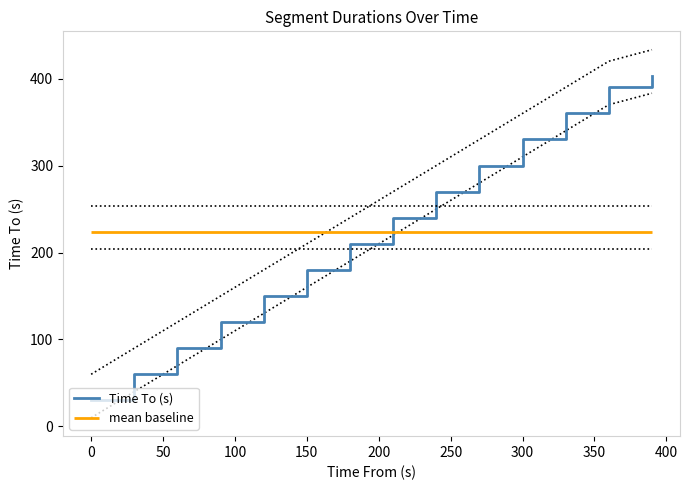

What is the minimum value for Time To (s)?

30.0